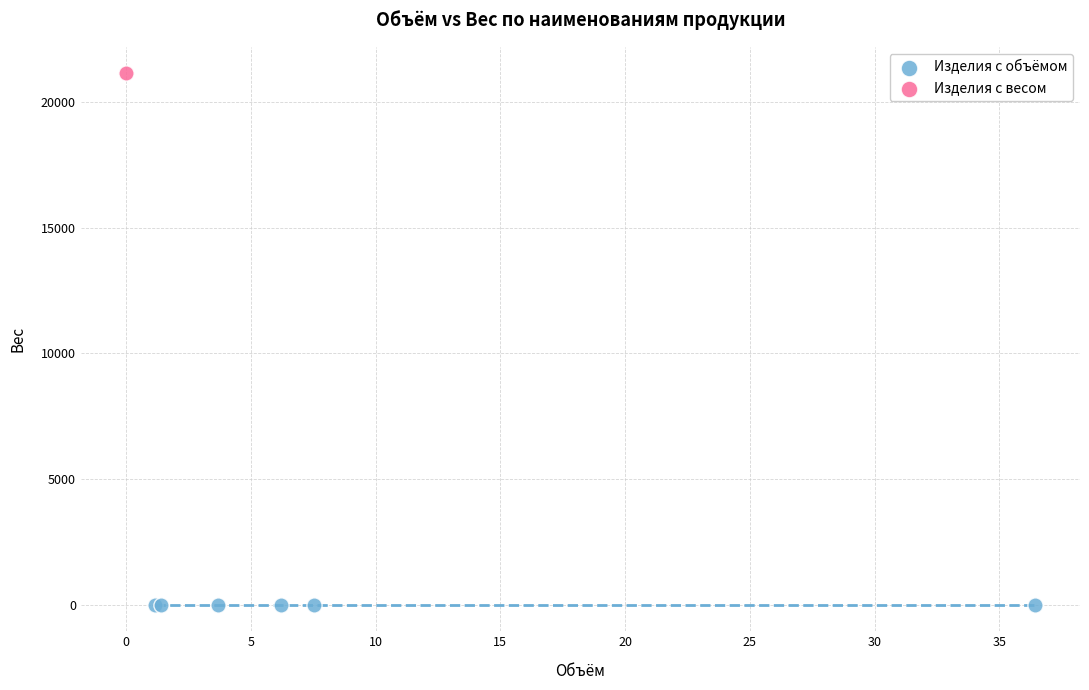

What are all the series names shown in the legend?

Изделия с объёмом, Изделия с весом